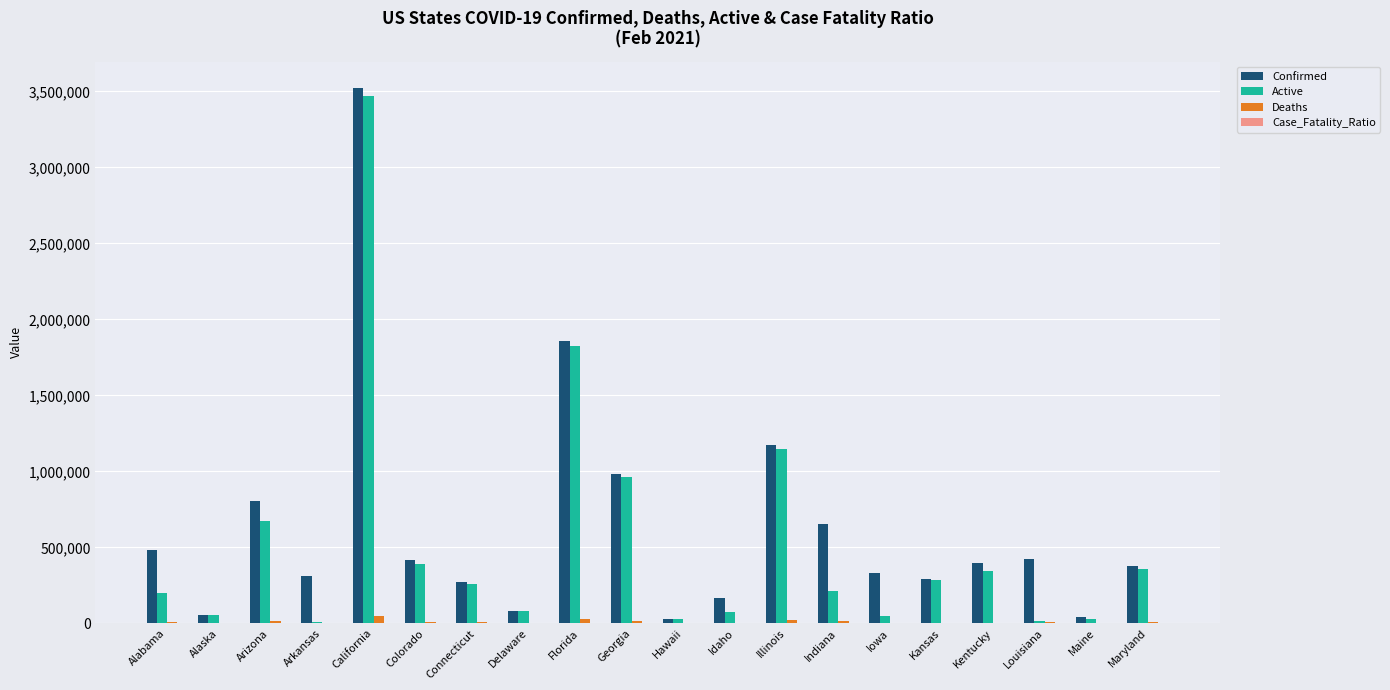

Are the bars horizontal?

No